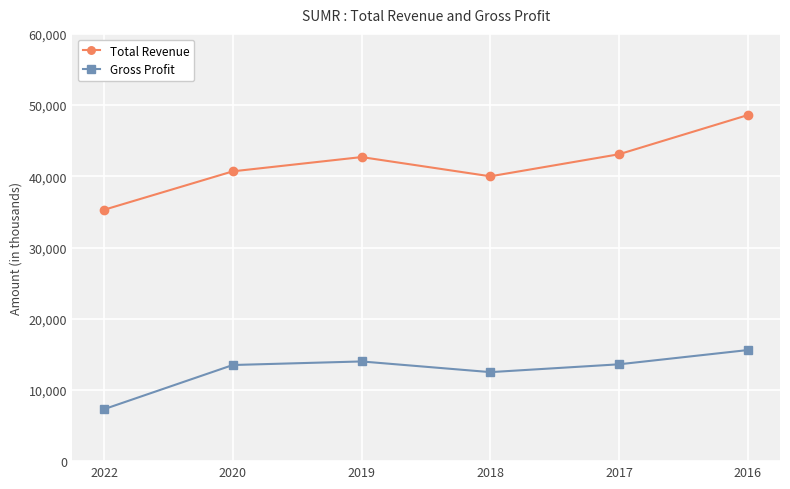

At 2020, list the series in order from largest to smallest.

Total Revenue, Gross Profit